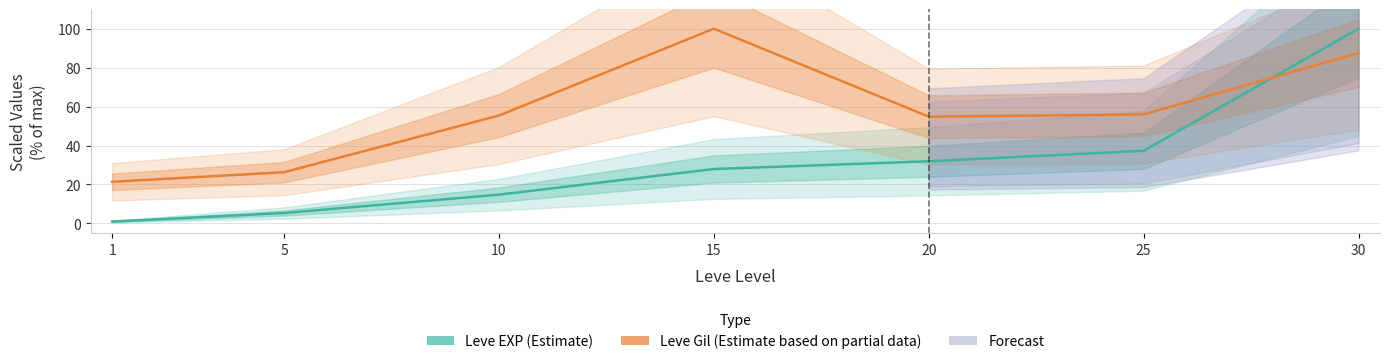

Reading left to right, transcribe all the data shown in this chart.

Leve EXP (Estimate): 0.9	5.3	14.7	27.9	31.9	37.3	100.0
Leve Gil (Estimate based on partial data): 21.4	26.3	55.4	100.0	54.8	56.0	87.5